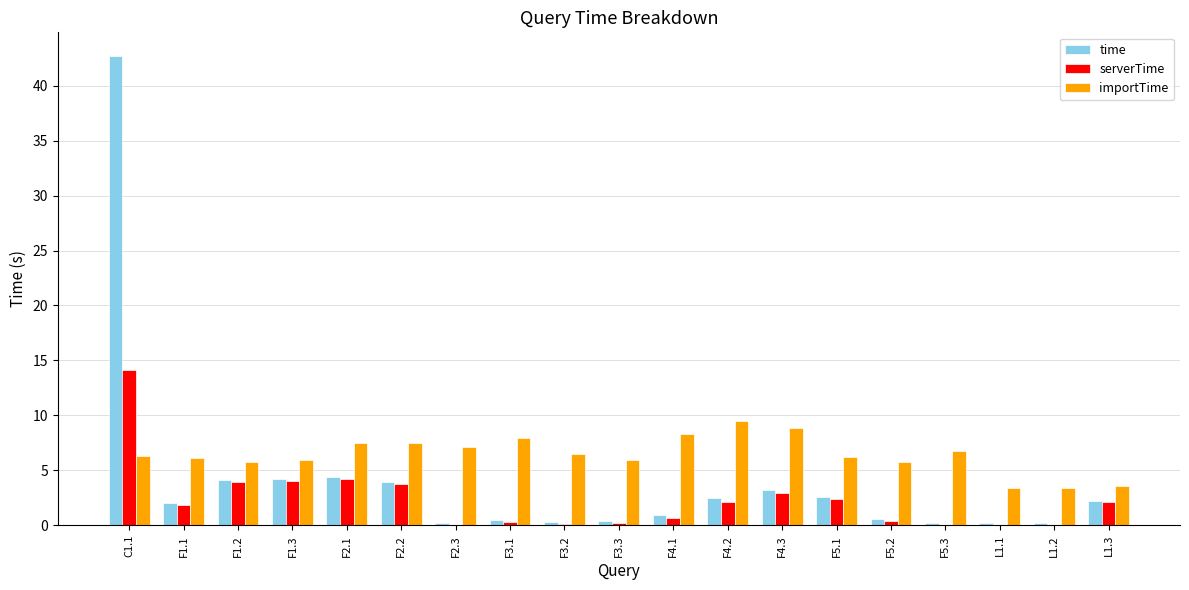

Which series changed the most between C1.1 and F2.1?

time